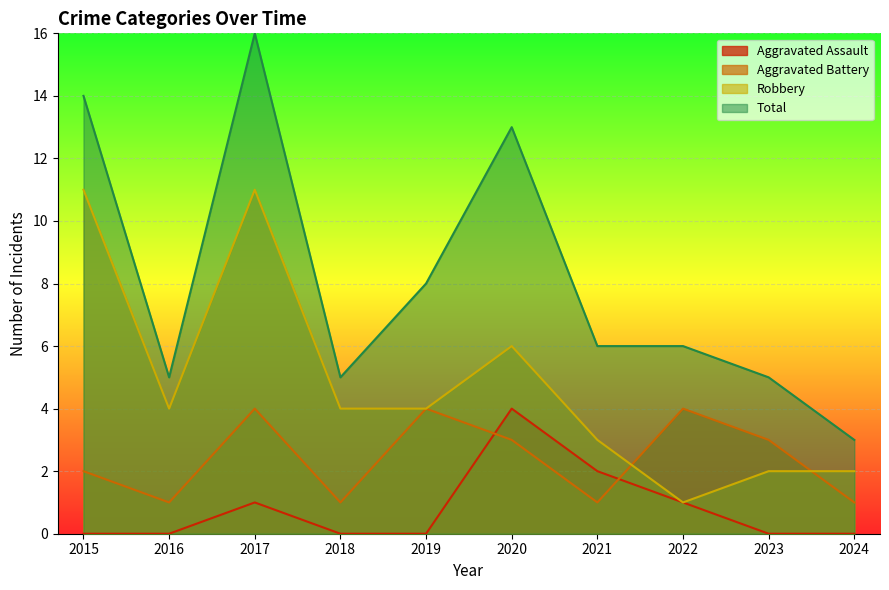

Where is the first local minimum for Robbery?

2016